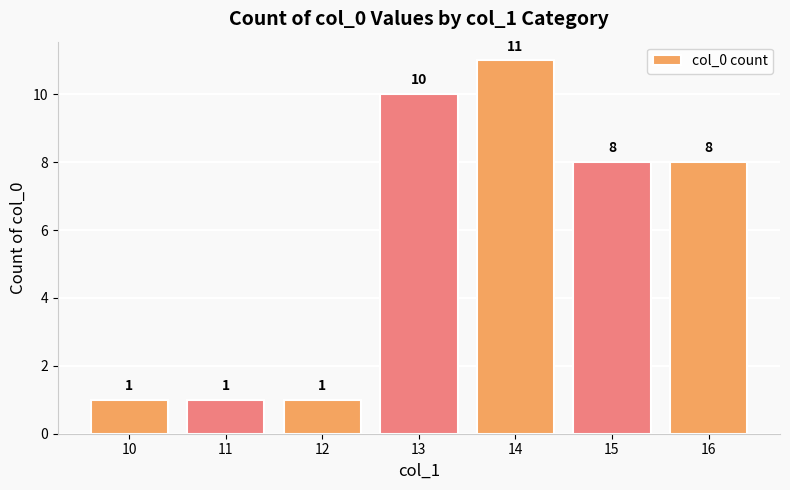

What is the difference between the second highest and second lowest values?

9